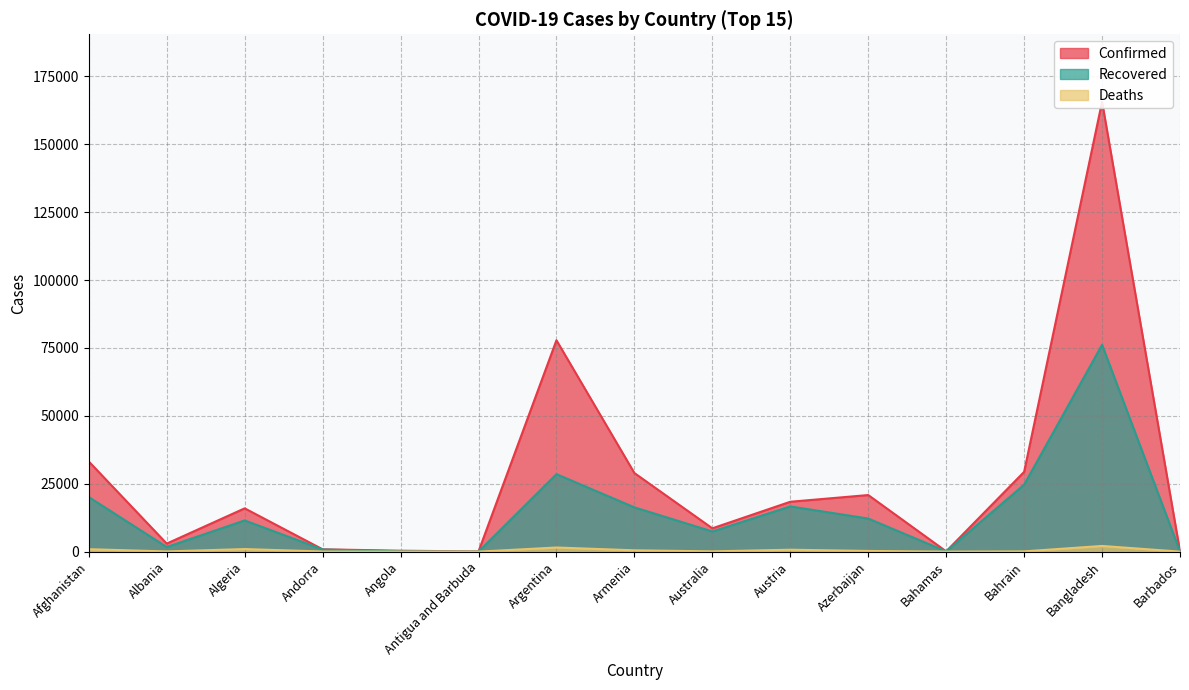

What position from the left is Afghanistan?

1